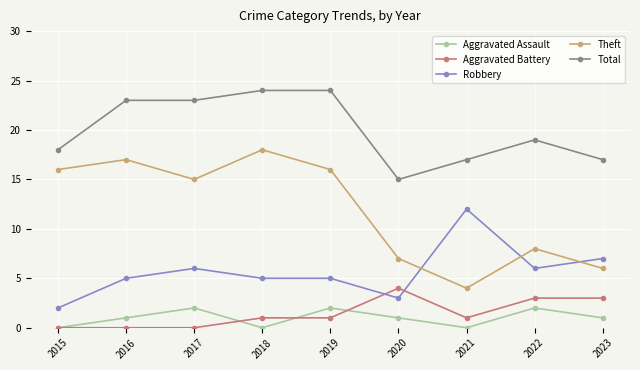

What value does the Theft series have at 2015, to the nearest 10?

20